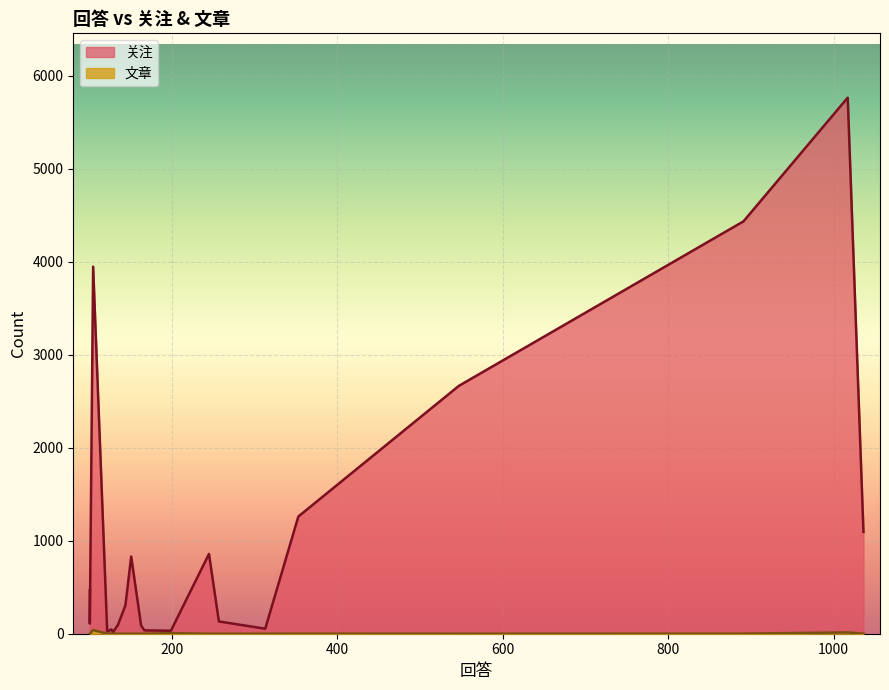

How many data points in 文章 are above 0?

6